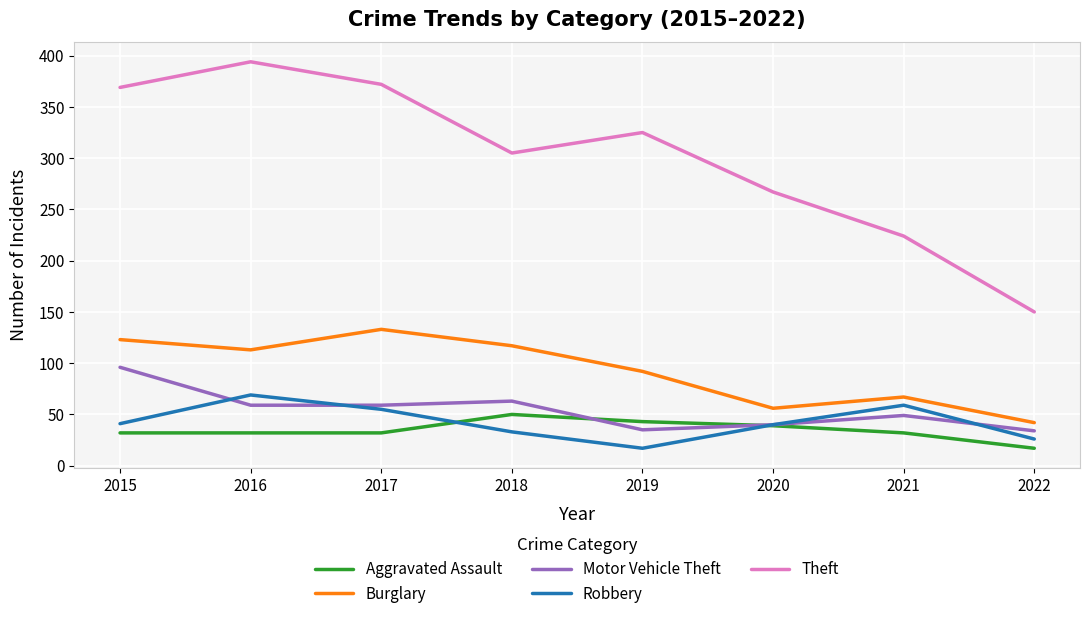

True or false: Robbery has a value of 97 at 2021.

False